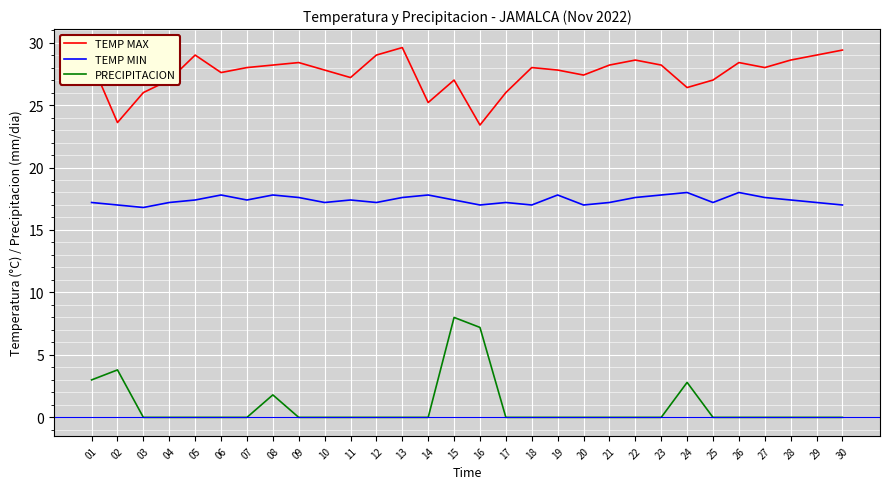

Where does the TEMP MAX series first go above 28?

01